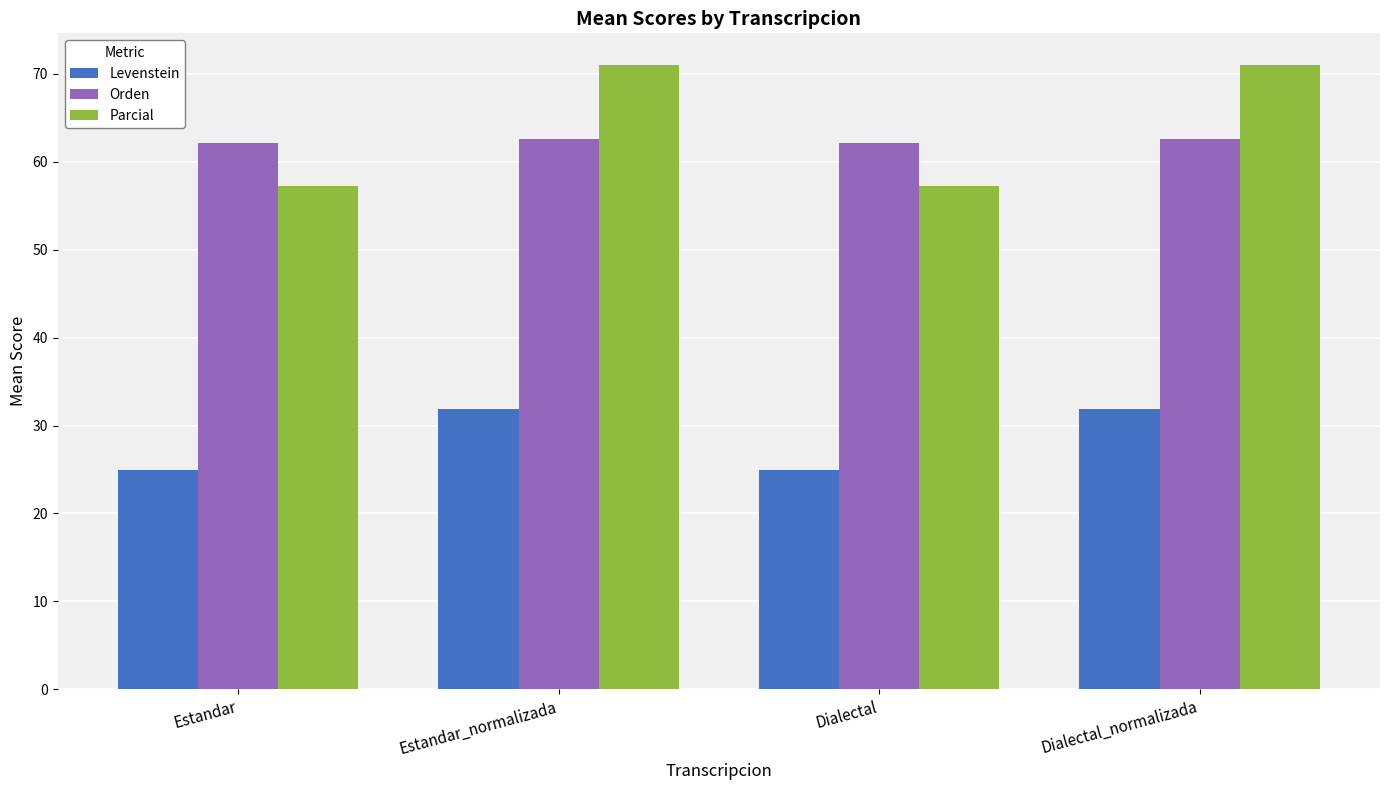

Reading left to right, what are all the values shown in this chart?

Levenstein: Estandar=25.0	Estandar_normalizada=31.8	Dialectal=25.0	Dialectal_normalizada=31.8
Orden: Estandar=62.2	Estandar_normalizada=62.6	Dialectal=62.2	Dialectal_normalizada=62.6
Parcial: Estandar=57.3	Estandar_normalizada=71.1	Dialectal=57.3	Dialectal_normalizada=71.1